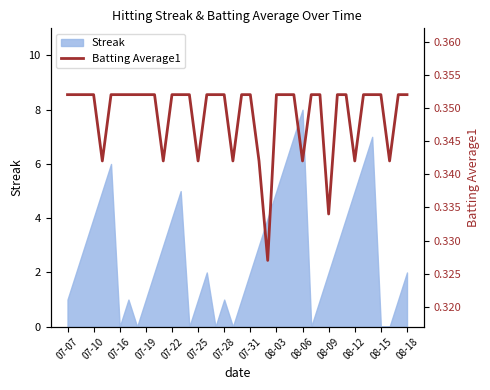

What is the average value?

0.3